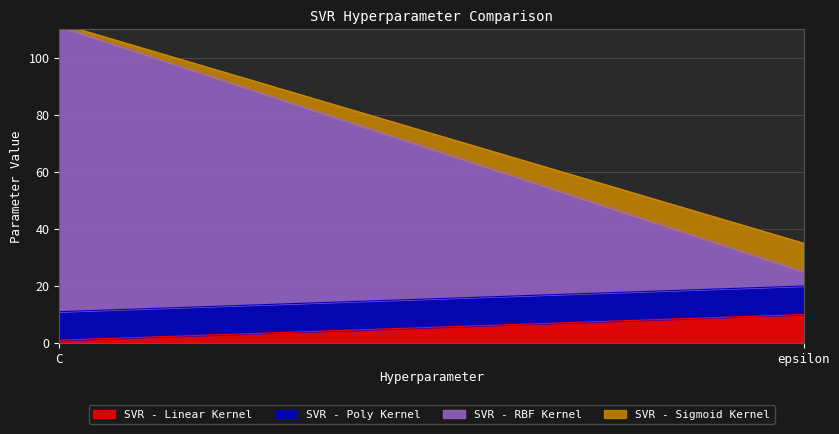

What is the value of the SVR - Sigmoid Kernel point at the 1st from the left?

1